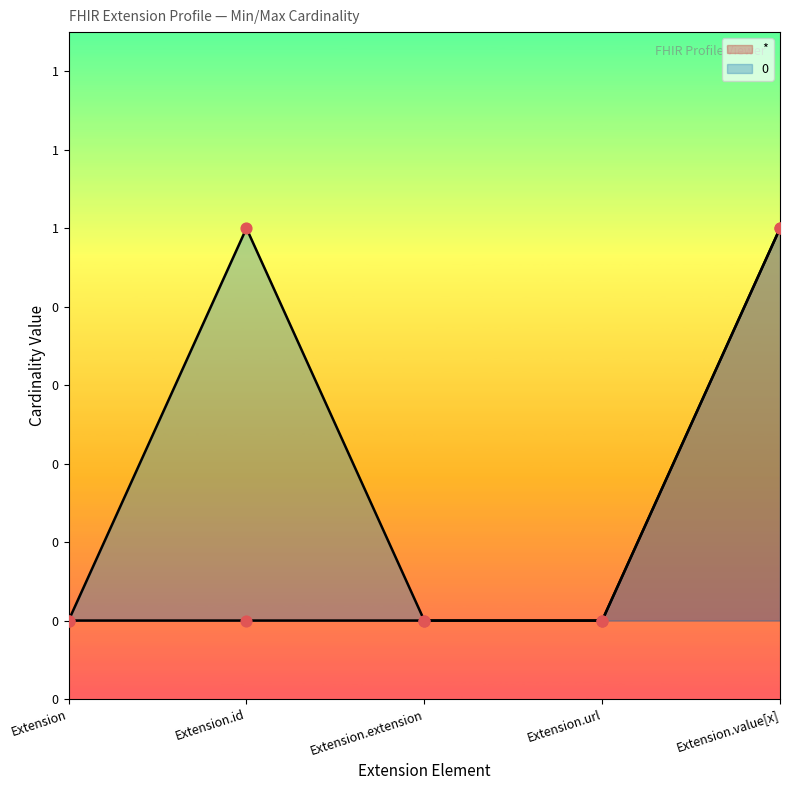

Which series reaches the minimum Y coordinate?

*